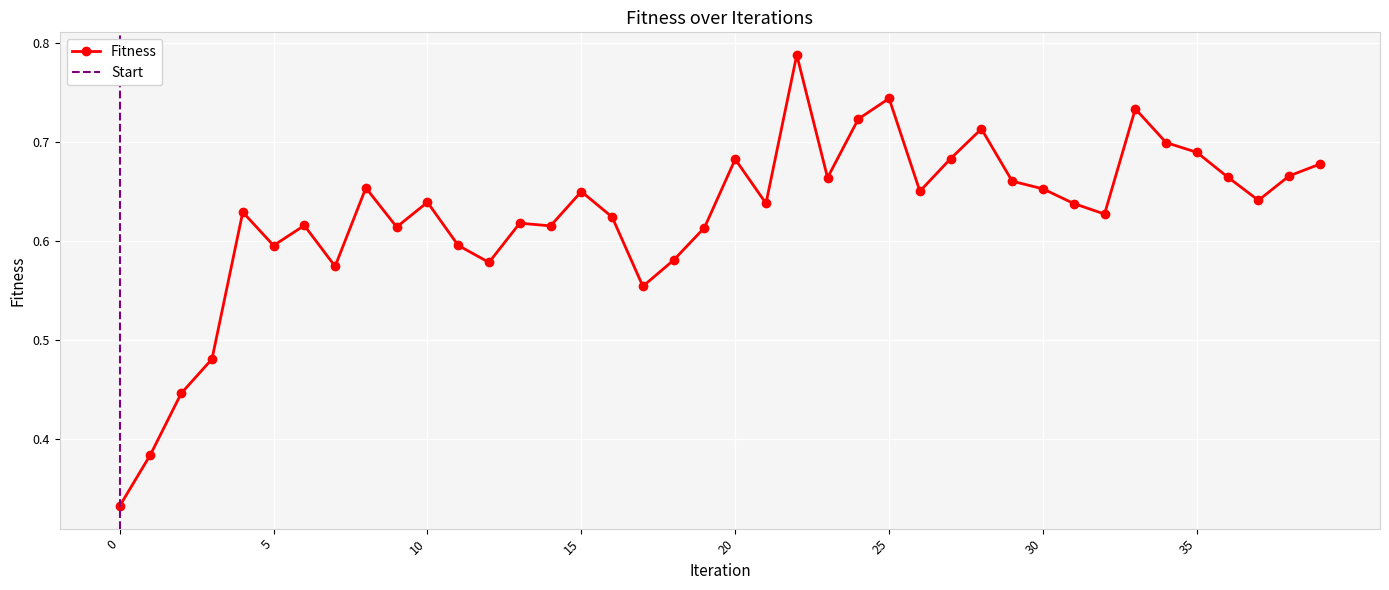

How many lines are shown in the chart?

1